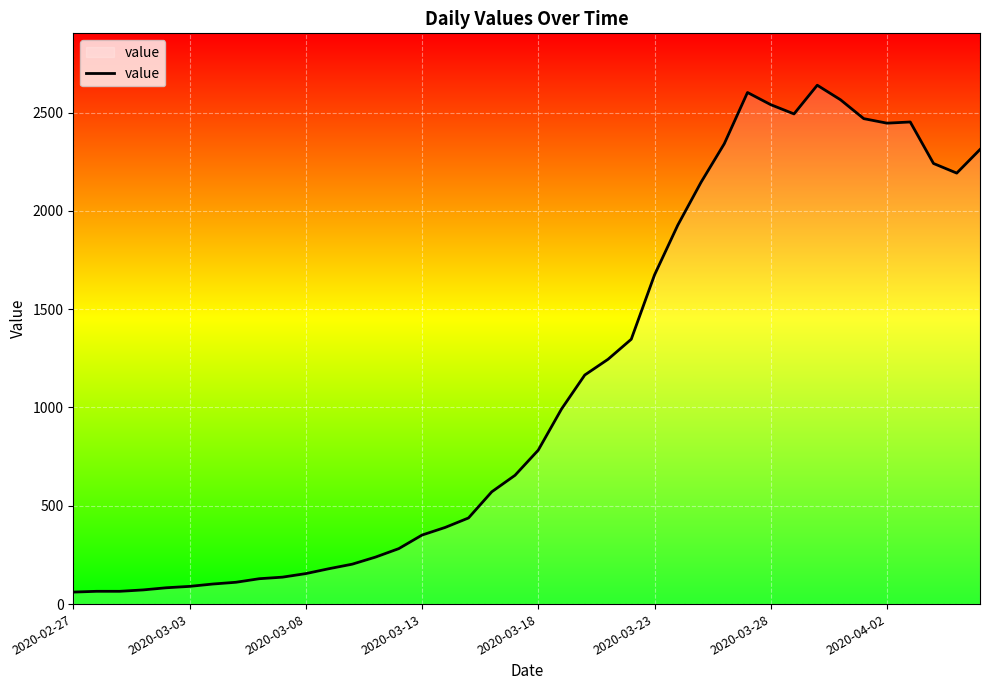

What is the maximum value shown in the chart?

2639